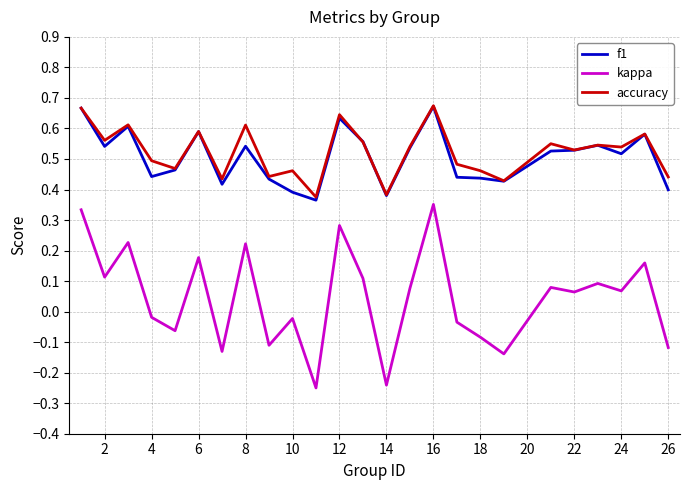

True or false: kappa and accuracy intersect in this chart.

False